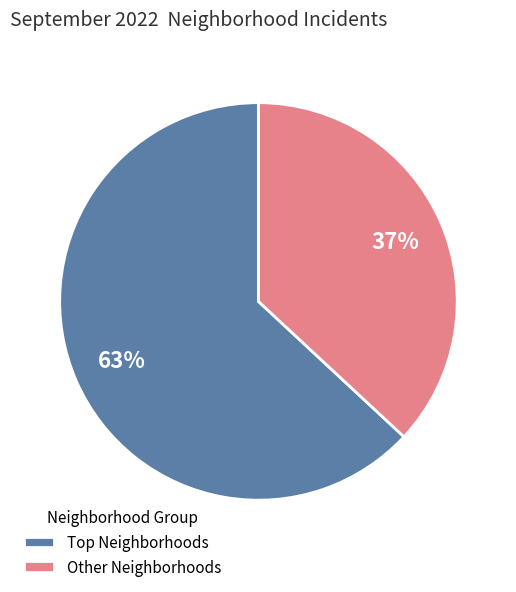

To the nearest percent, what is the difference between the largest and smallest slice percentages?

26%